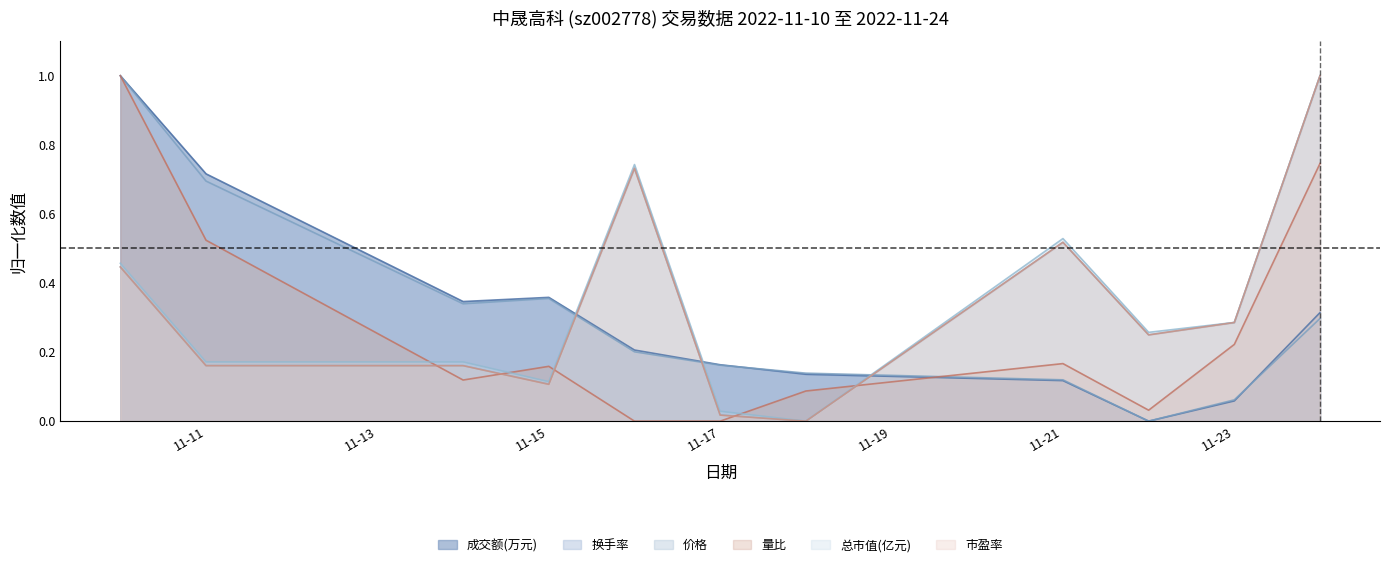

What is the sum of all 换手率 values?

3.4